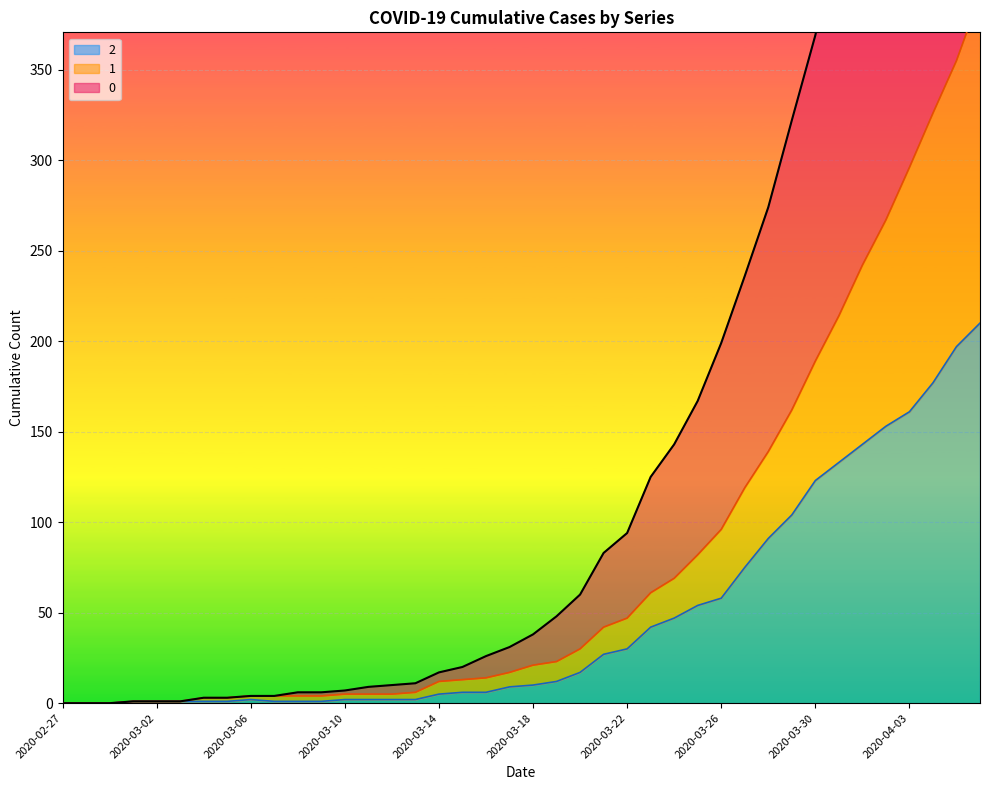

How many distinct data groups are displayed?

3